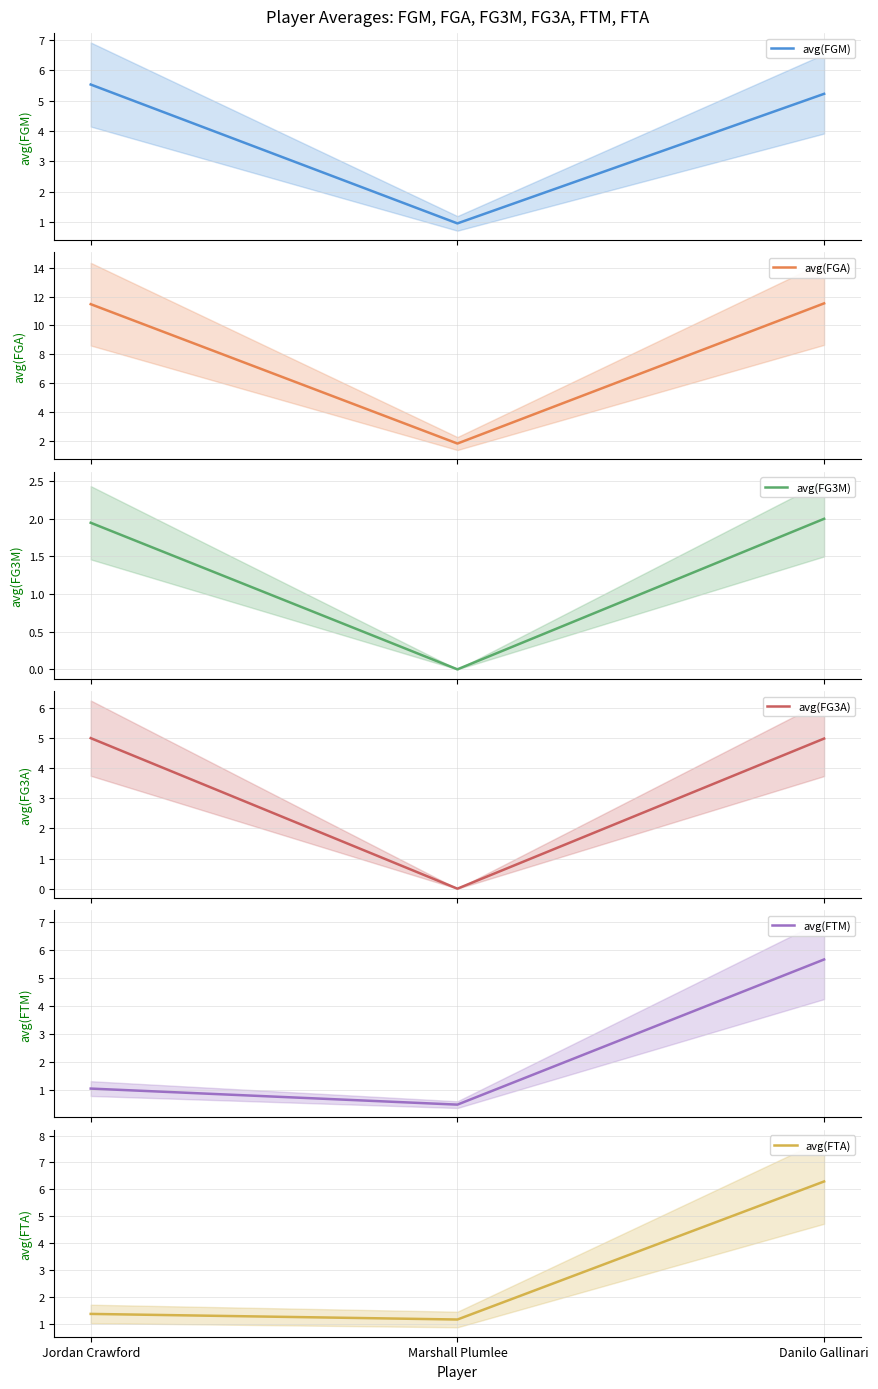

Which series has the largest total across all categories?

avg(FGA)